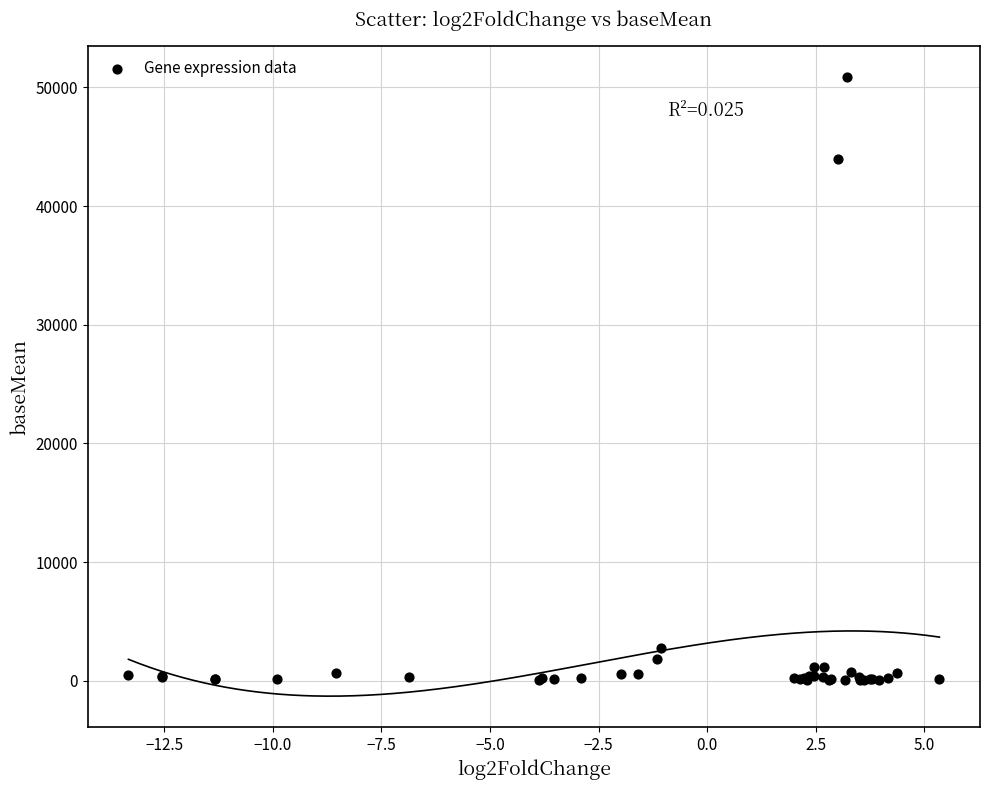

What Y value in the scatter plot is closest to 25440?

43973.4